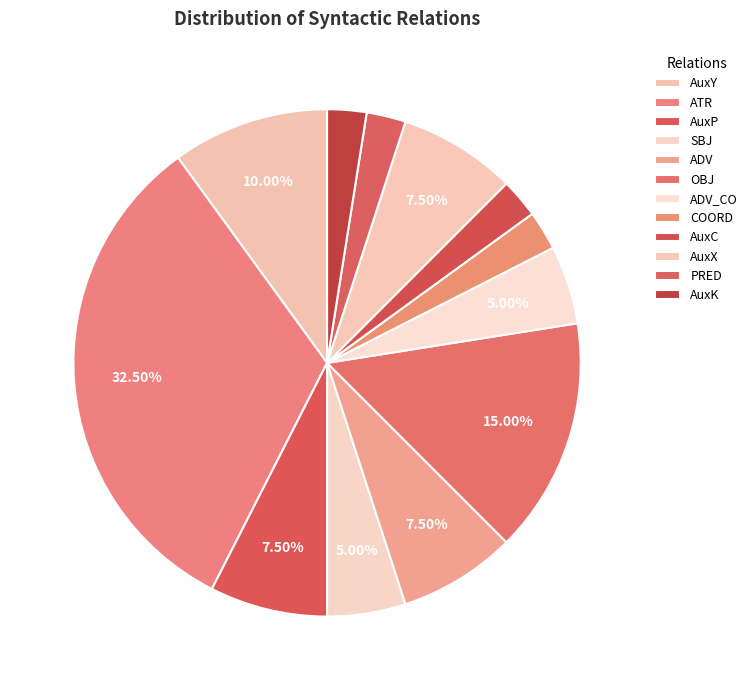

The AuxC slice represents 10% of the pie. True or false?

False